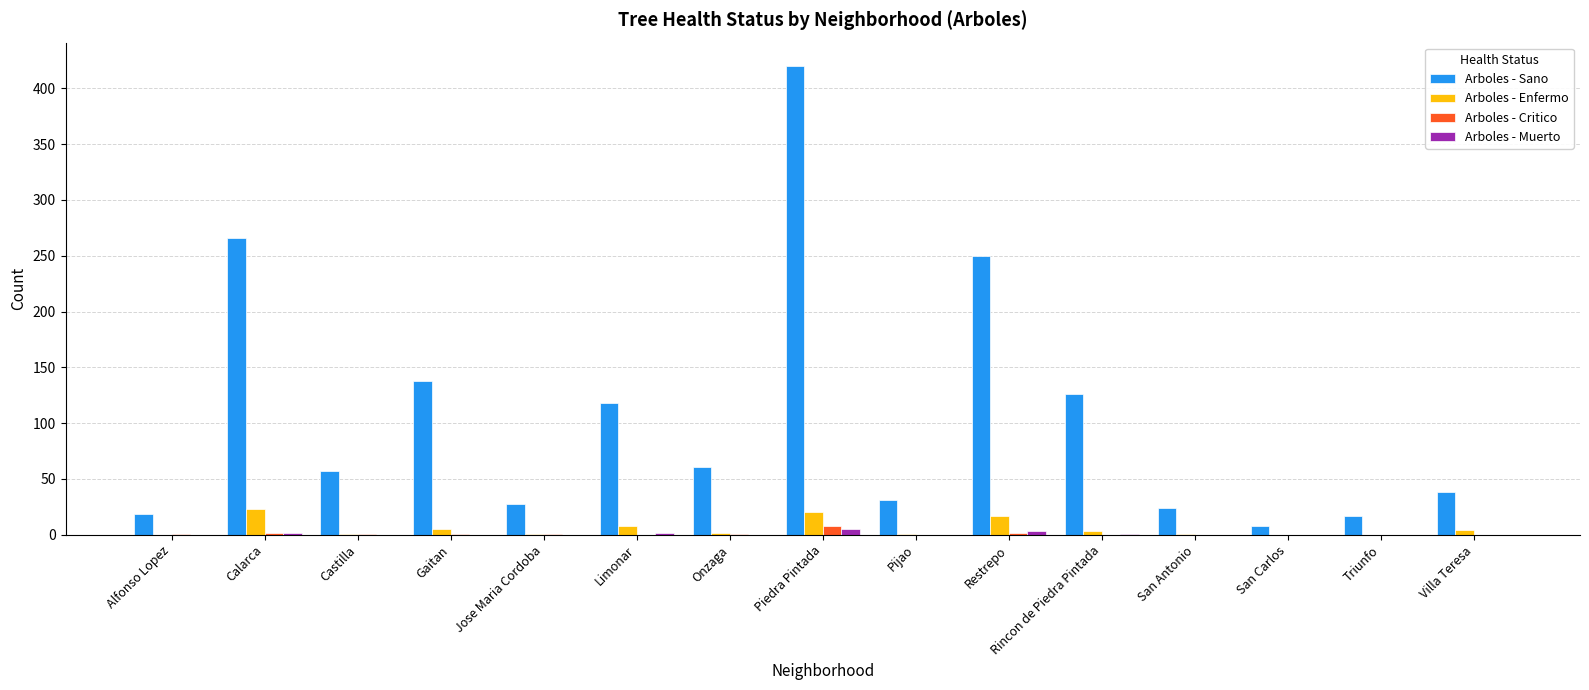

What is the sum of all Arboles - Enfermo values?

86